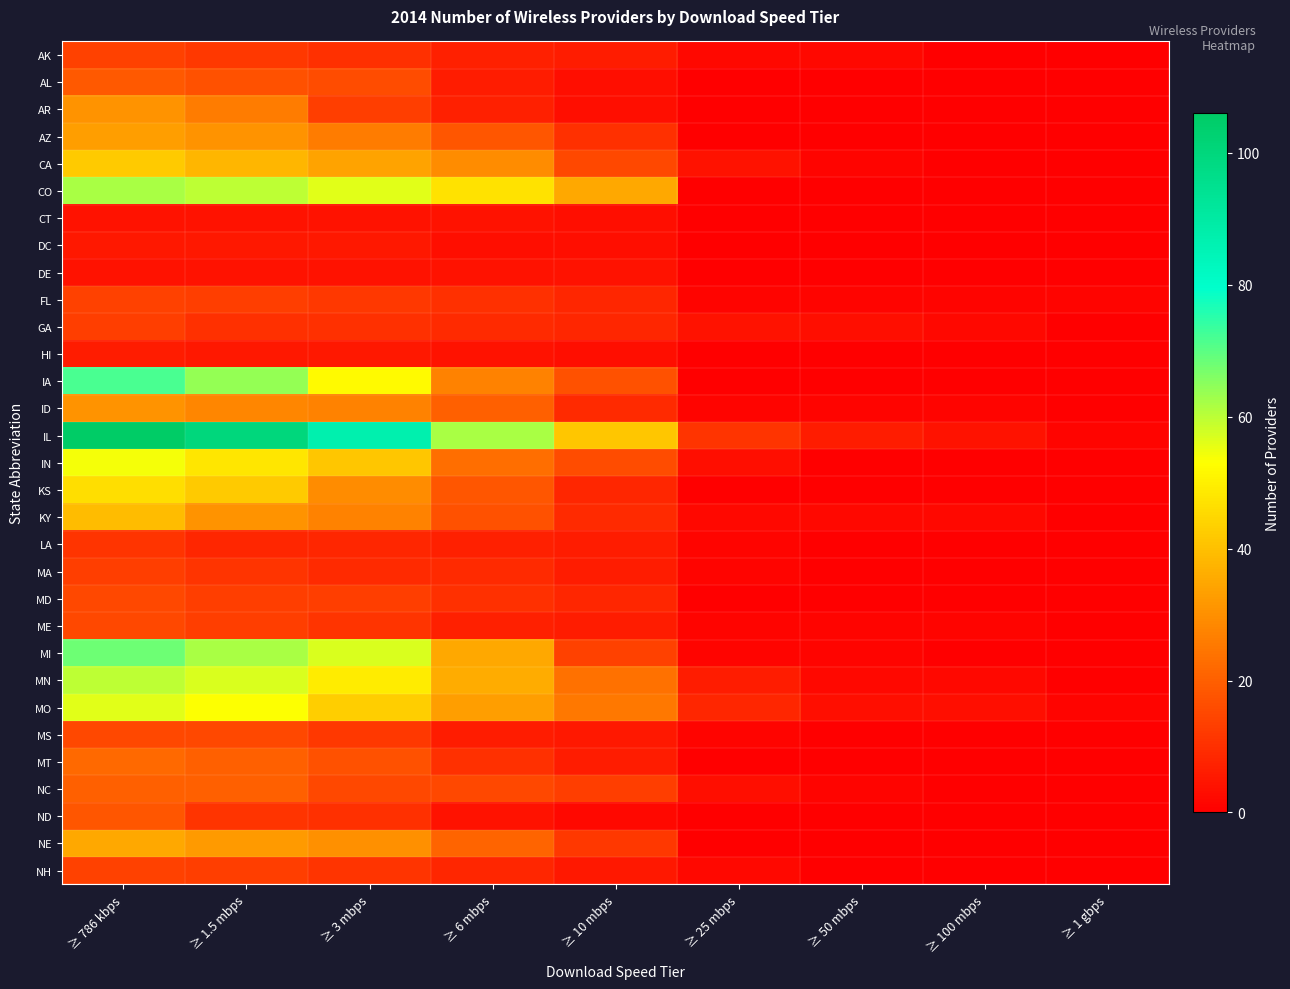

Count the number of data series in this chart.

31